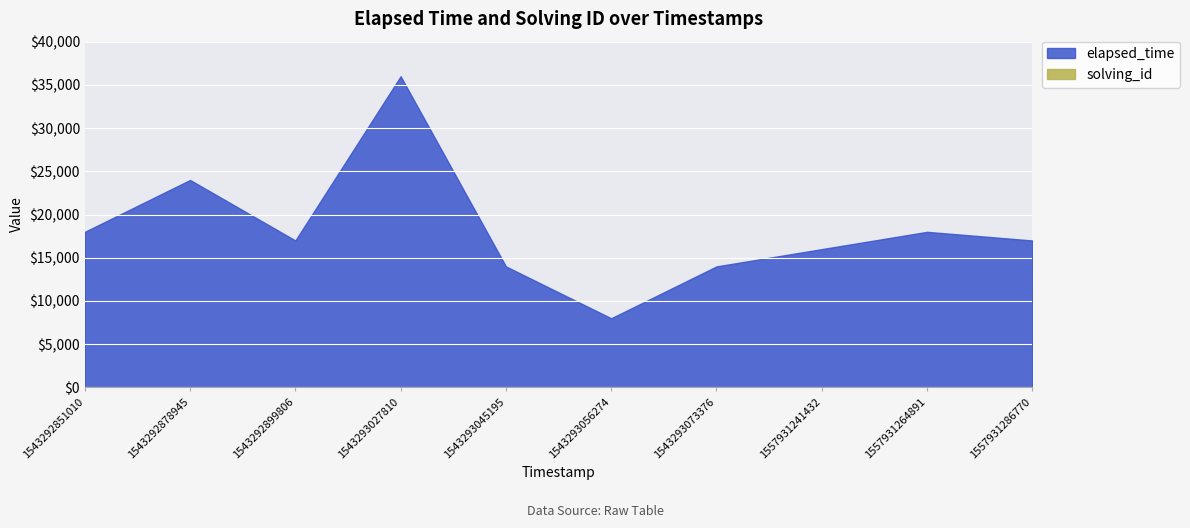

What is the difference between the maximum and minimum values in the solving_id series?

9